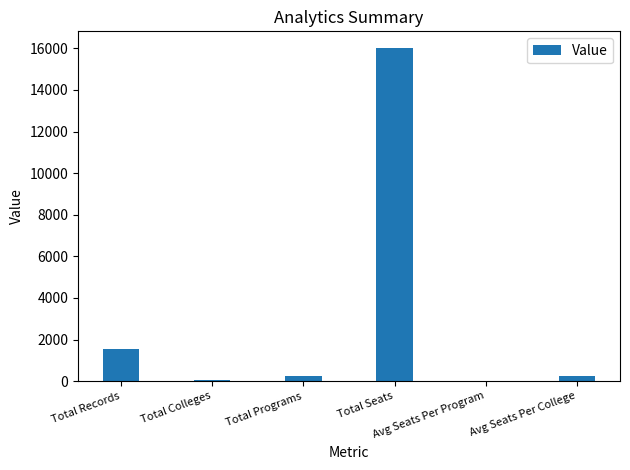

What is the greatest value displayed?

16019.0